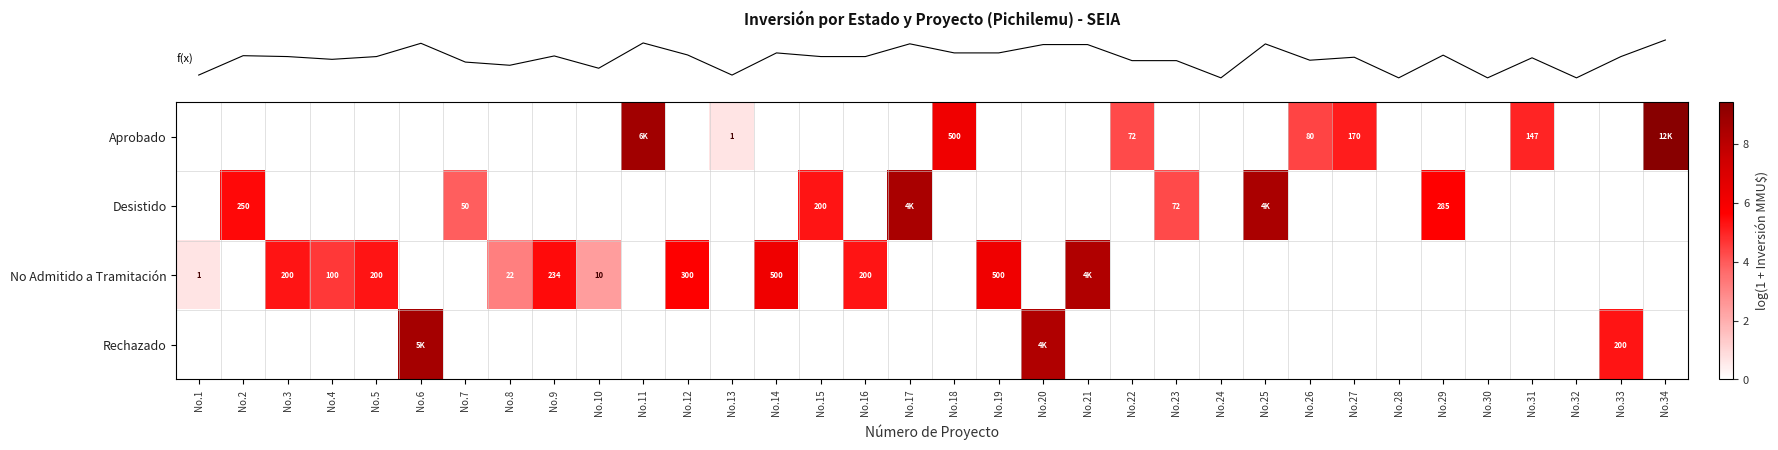

Count the number of data series in this chart.

4